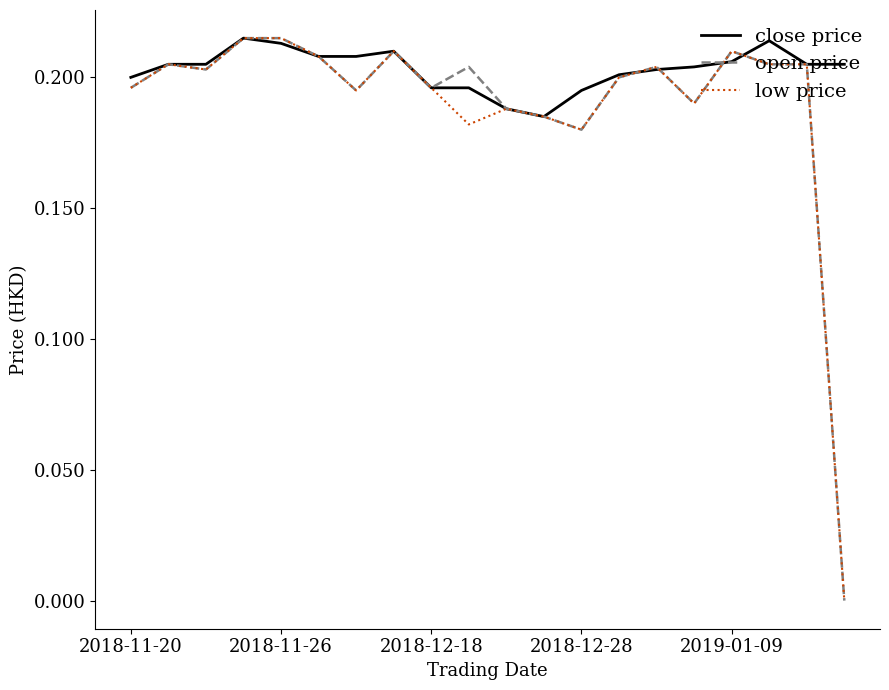

Is this an area chart (filled region under the line)?

No